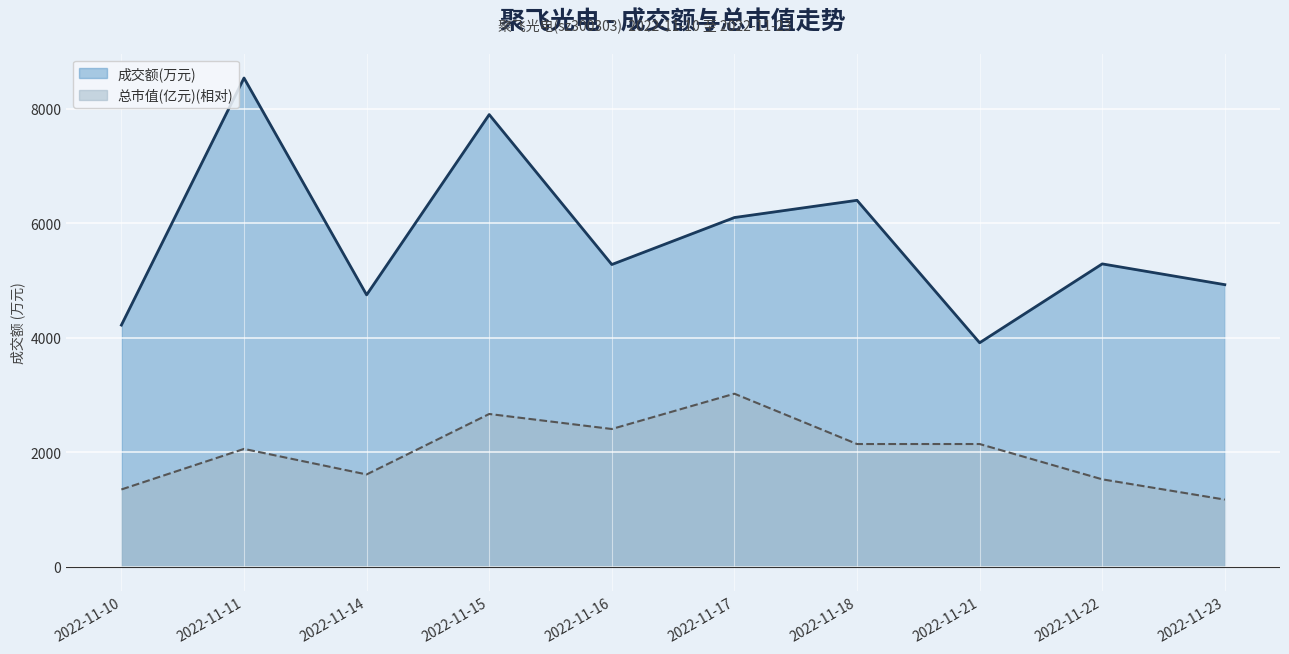

True or false: 总市值(亿元) has a value of 2472.4 at 2022-11-22.

False